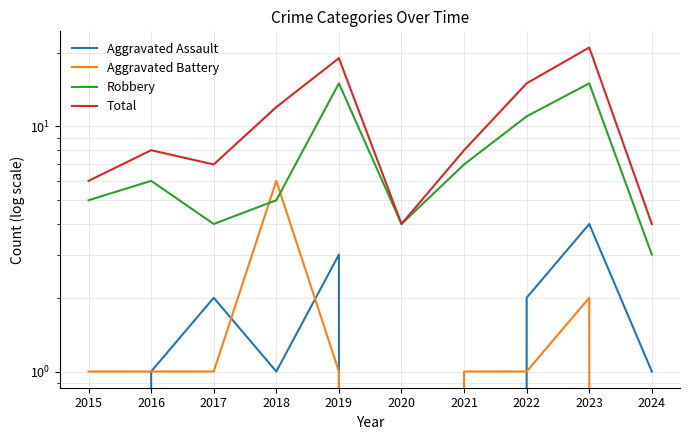

What is the value of the Aggravated Assault point at the 5th from the left?

3